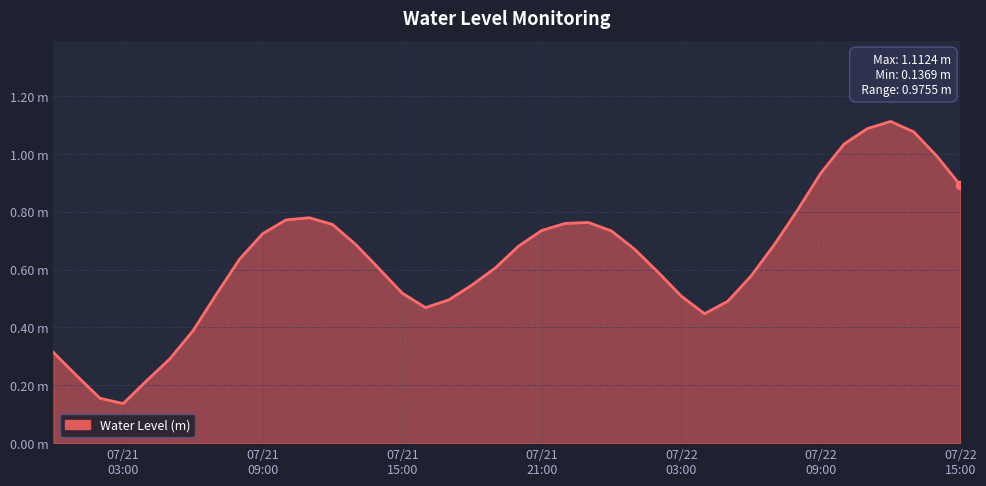

Does the chart have visible grid lines?

Yes